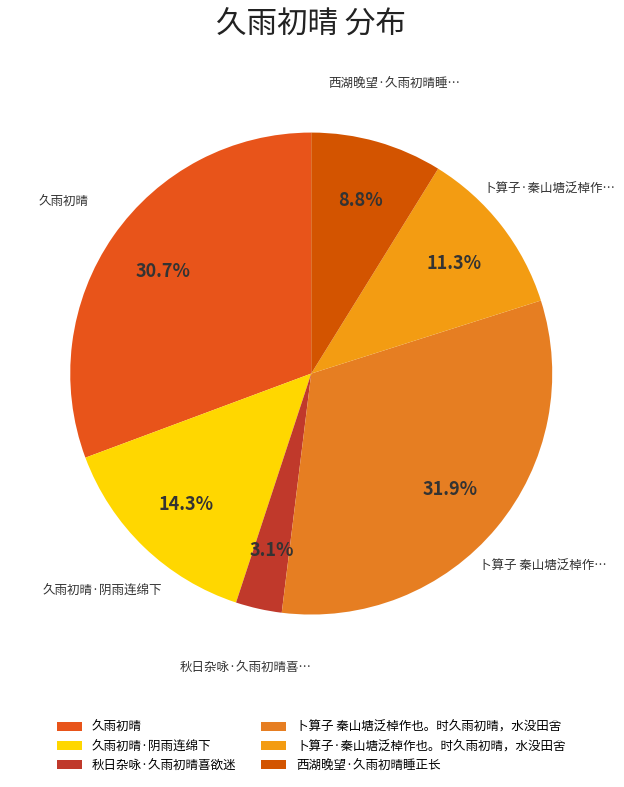

To the nearest percent, what is the difference between the 西湖晚望·久雨初晴睡正长 and 久雨初晴 slice percentages?

22%